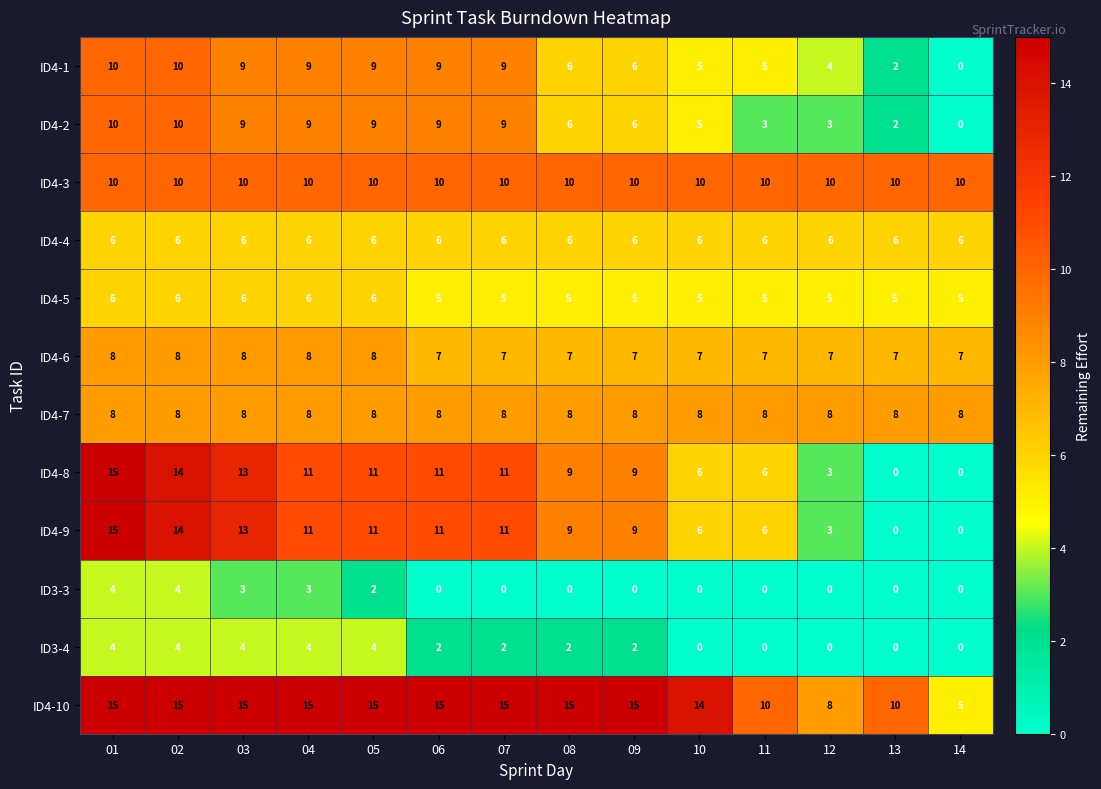

How many distinct data groups are displayed?

12